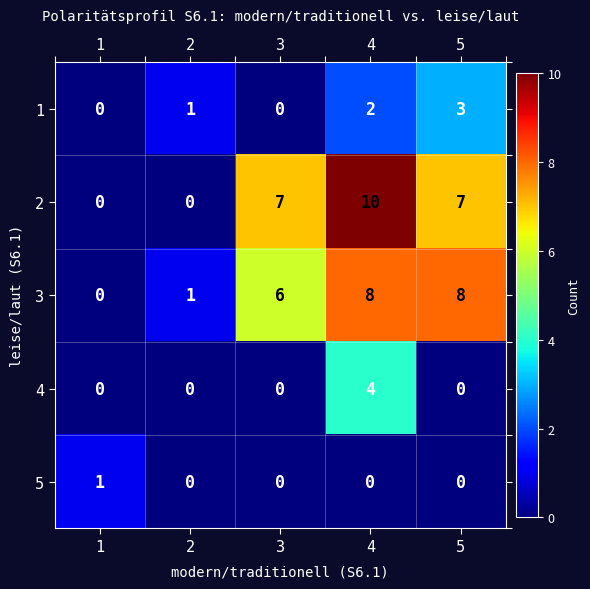

Rank the series by their maximum value, from lowest to highest.

5, 1, 4, 3, 2